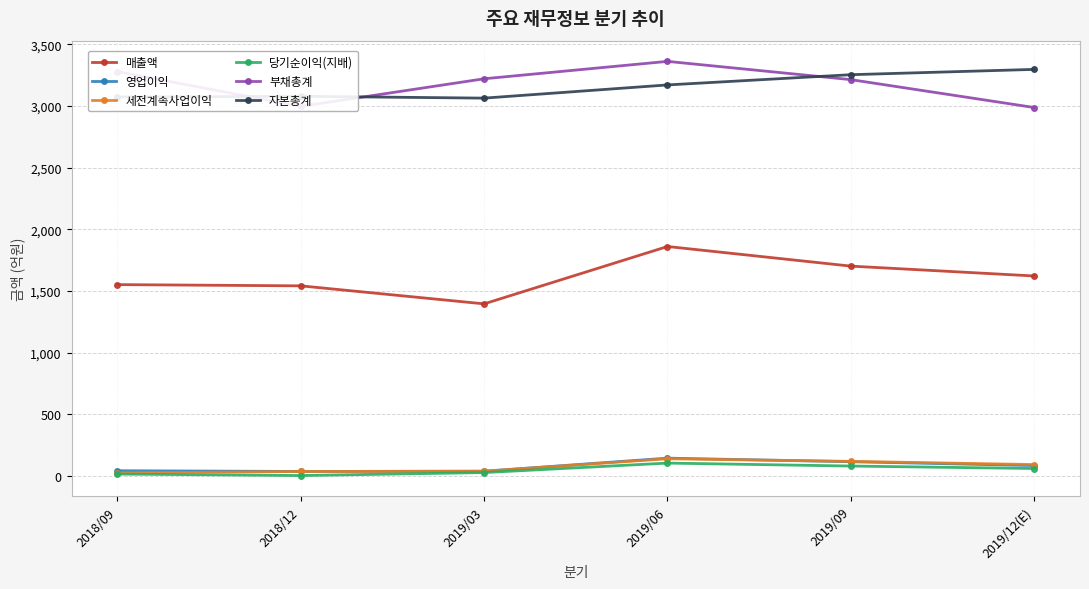

What is the label of the 4th point from the left?

2019/06